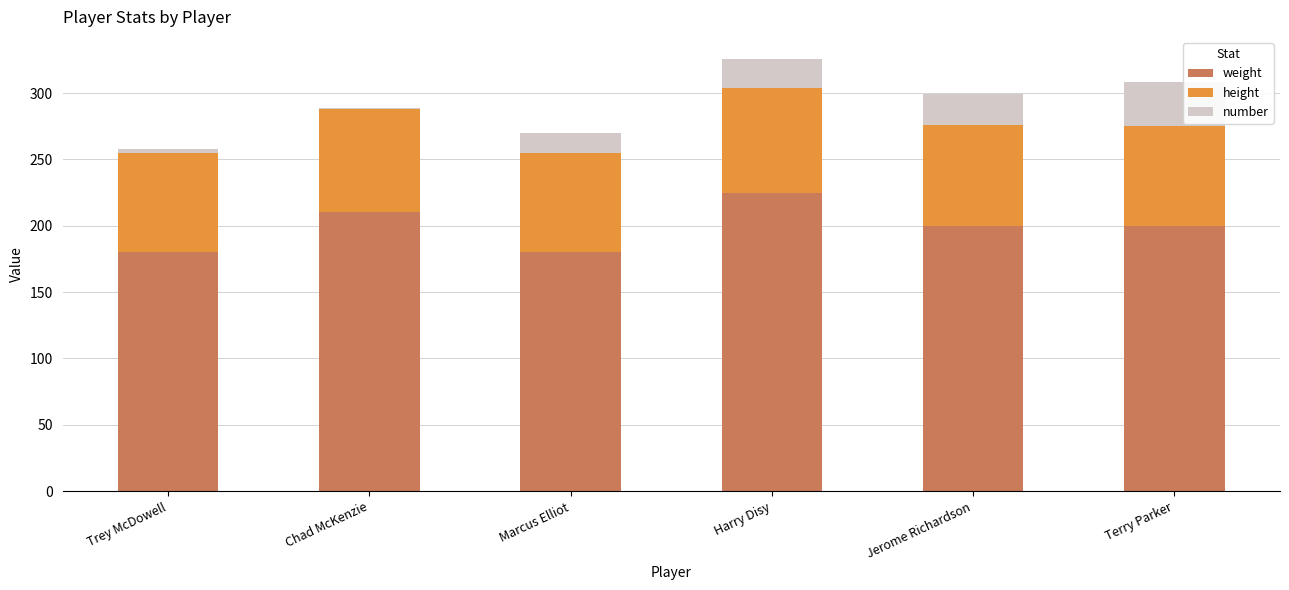

What is the highest value of the weight series?

225